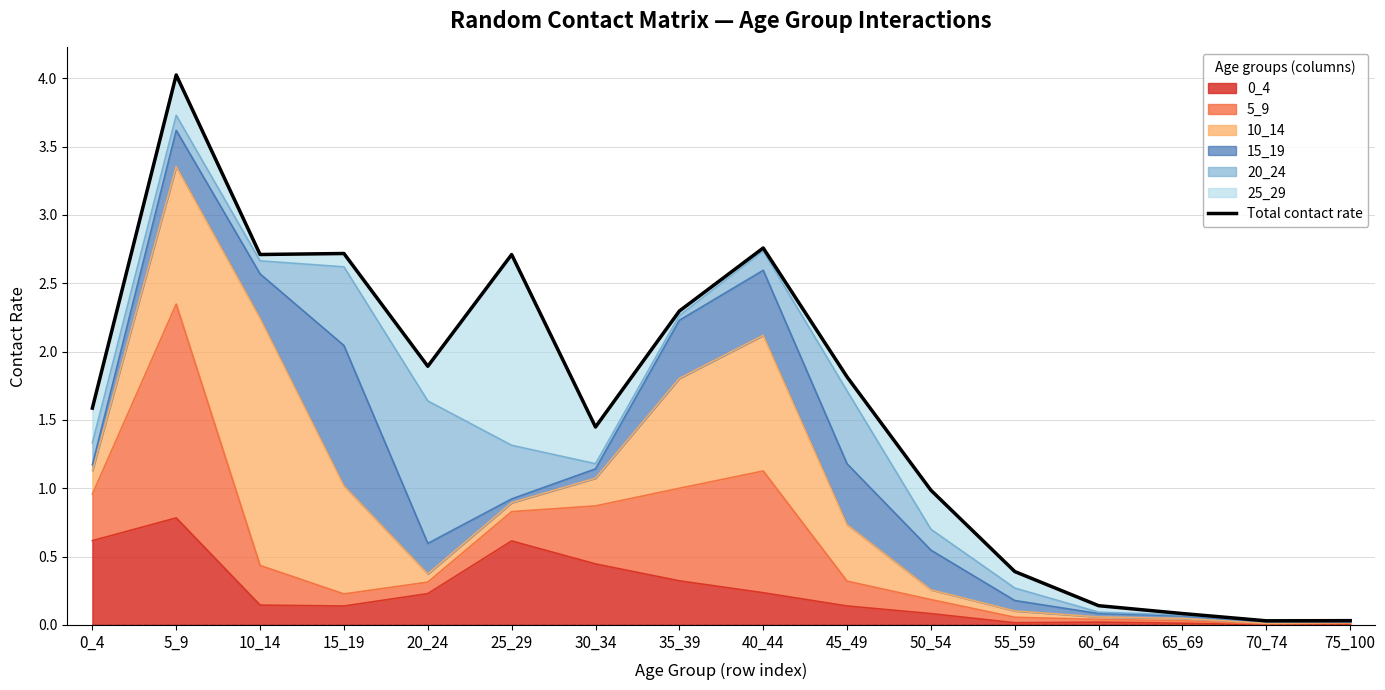

What is the value of the 10th point from the left?

1.8